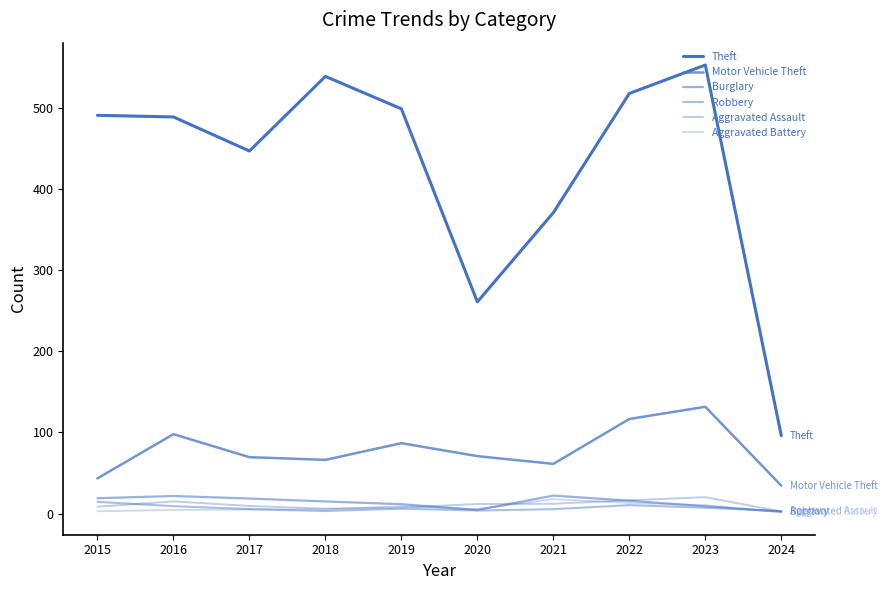

The Aggravated Battery series shows 9.2 at 2019. True or false?

True